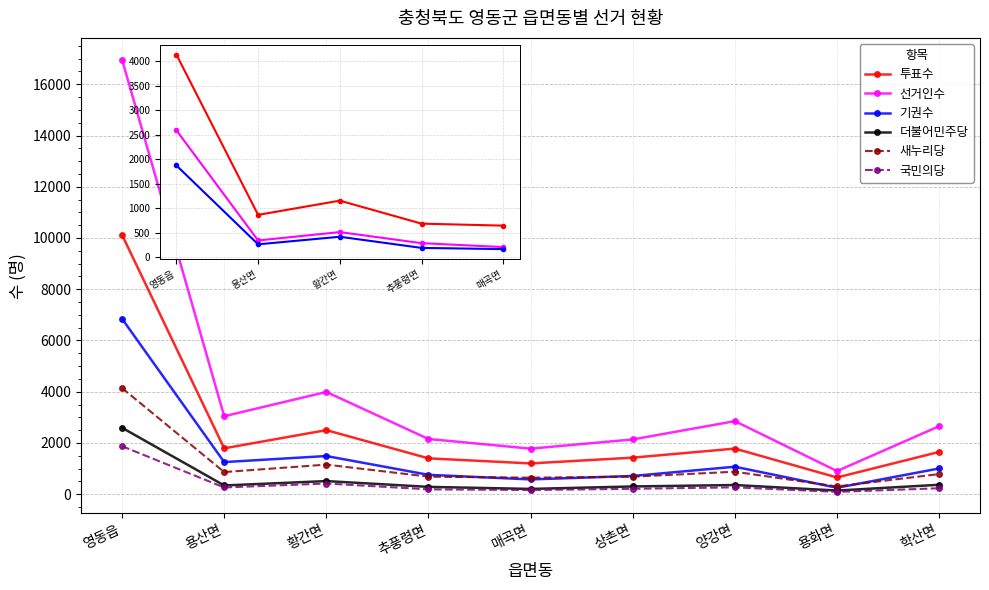

Which category has the lowest value across all series?

용화면